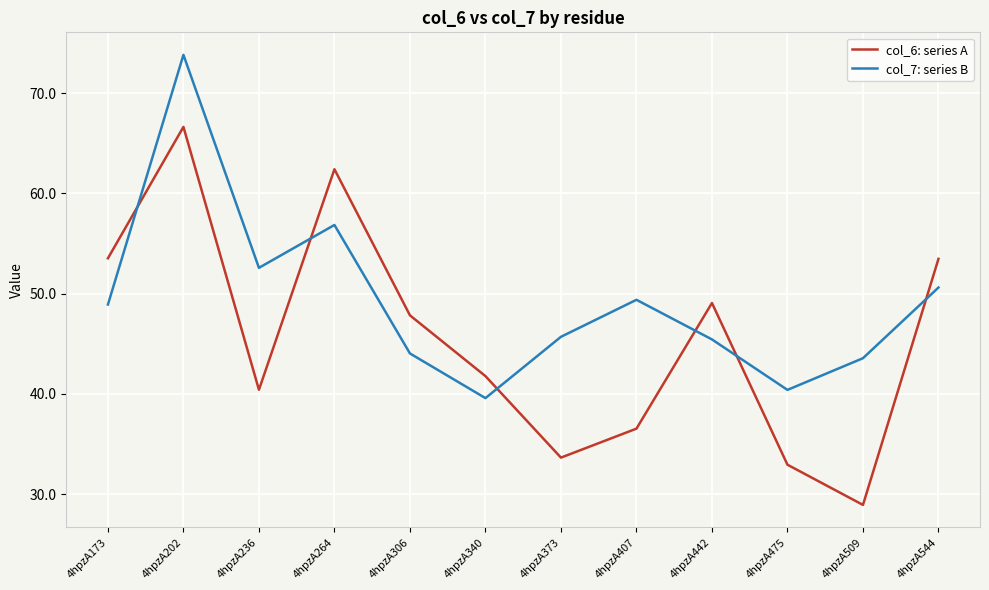

Between which two adjacent categories do col_7: series B and col_6: series A first intersect?

4hpzA173 and 4hpzA202